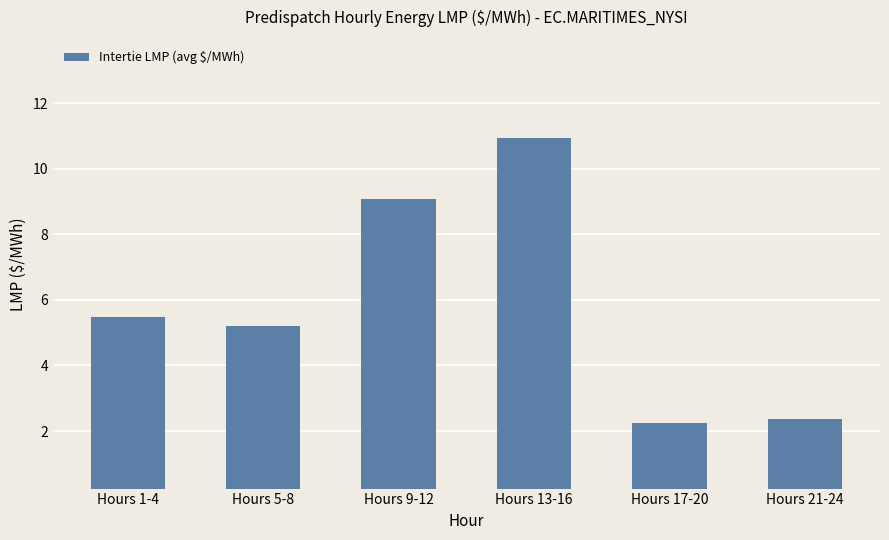

What is the value of the 2nd bar from the left?

5.2